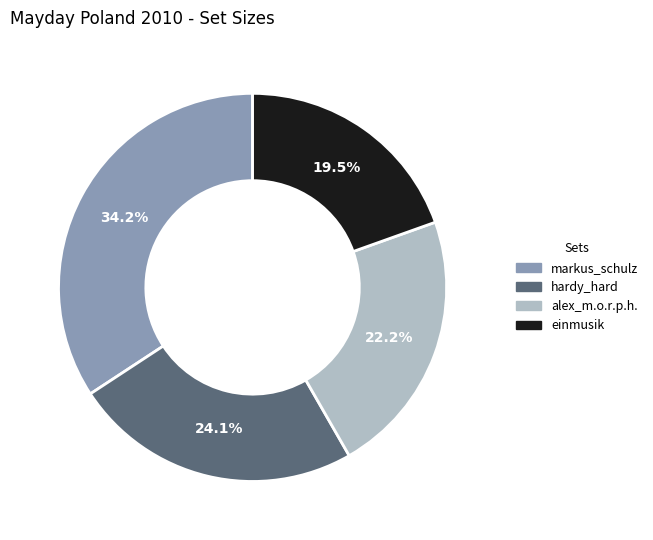

Which has a higher value, hardy_hard or markus_schulz?

markus_schulz